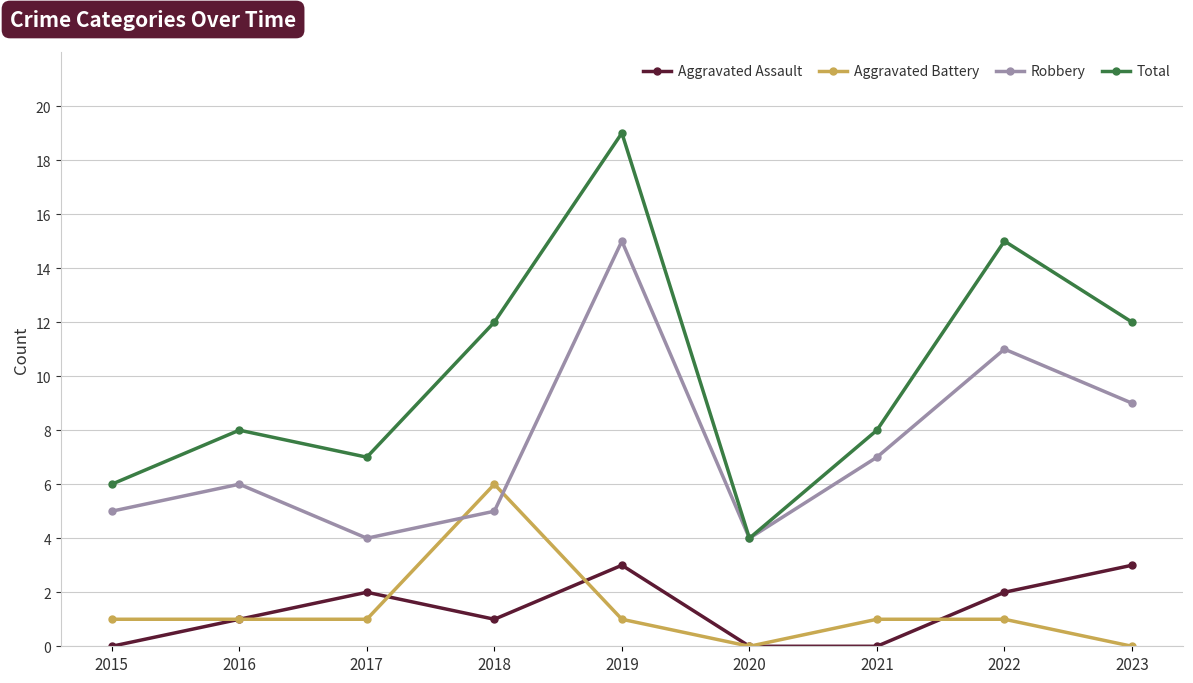

What is the spread (max minus min) of values at 2015?

6